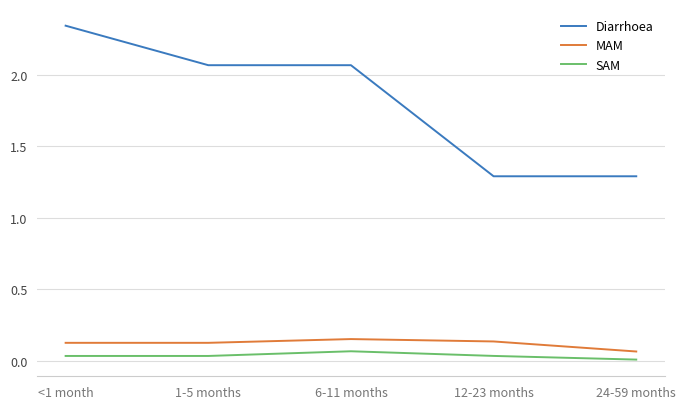

What is the difference between the maximum and second lowest values in the Diarrhoea series?

1.1